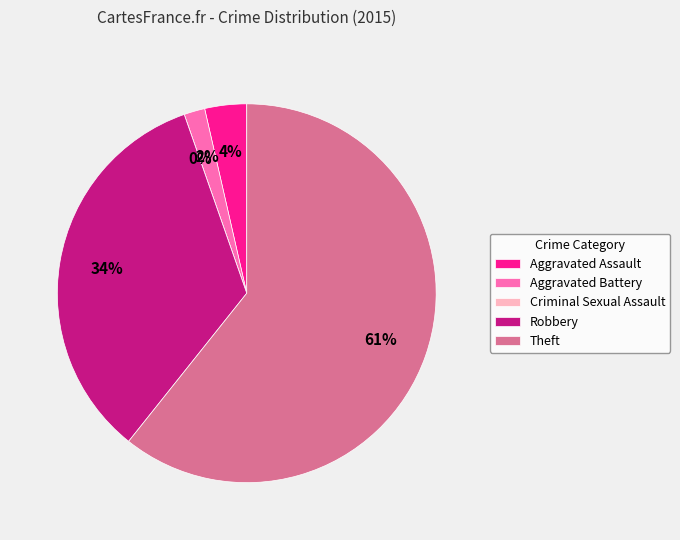

Which slice represents more than half of the pie?

Theft